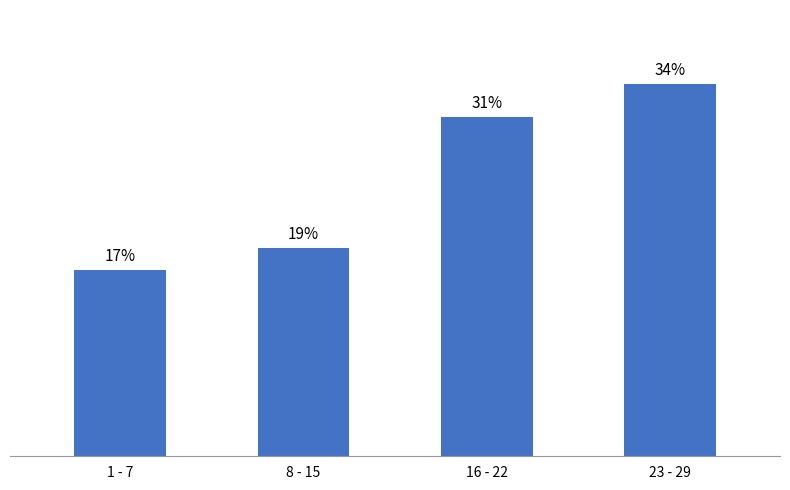

What is the label of the 4th bar from the right?

1 - 7